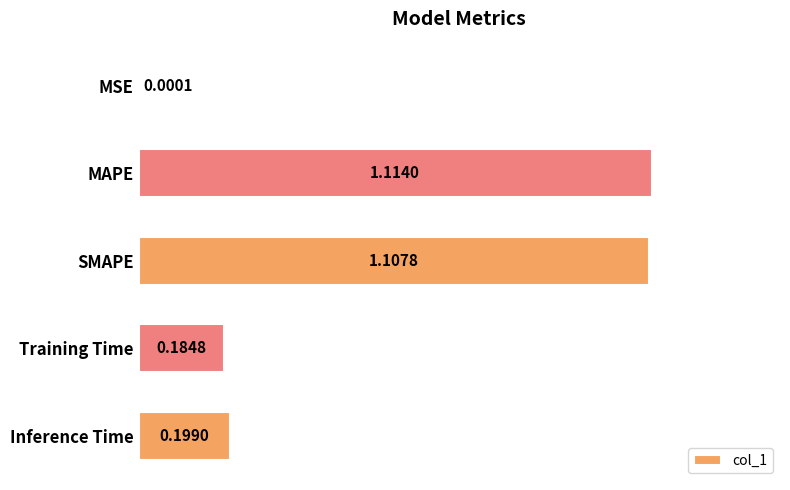

Which label corresponds to the largest value in the chart?

MAPE